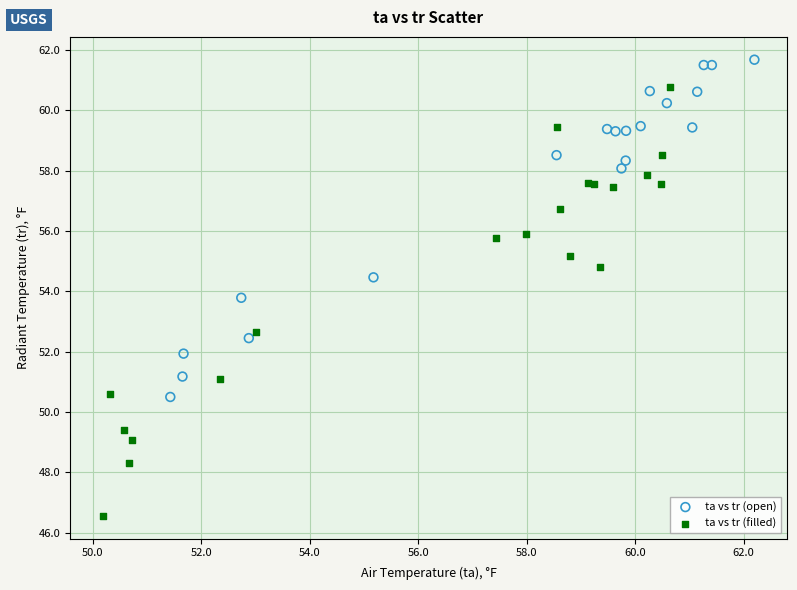

Which series has the largest Y range (max minus min)?

ta vs tr (filled)